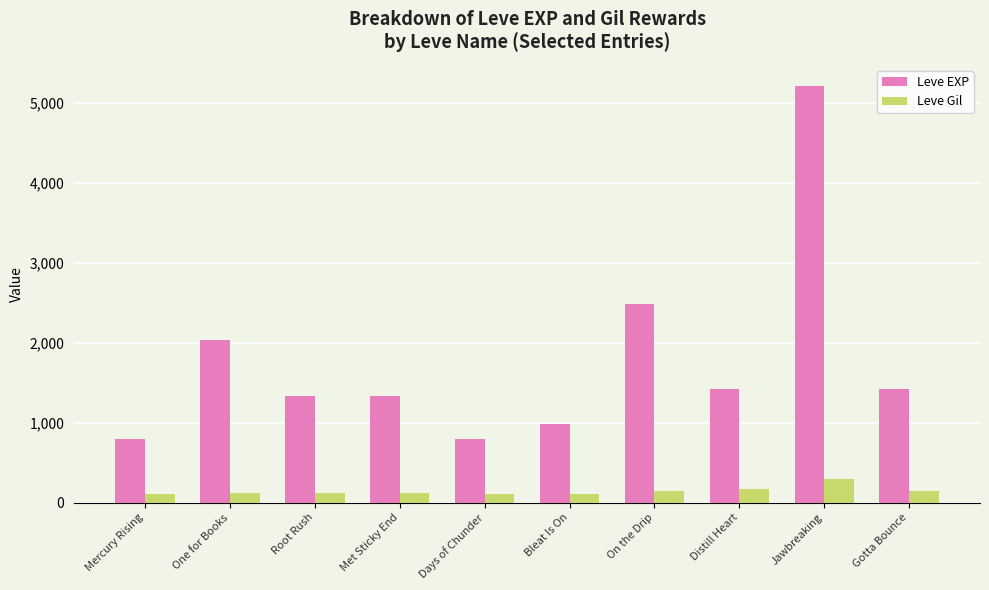

Read the Leve Gil value at Root Rush, to the nearest 50.

100